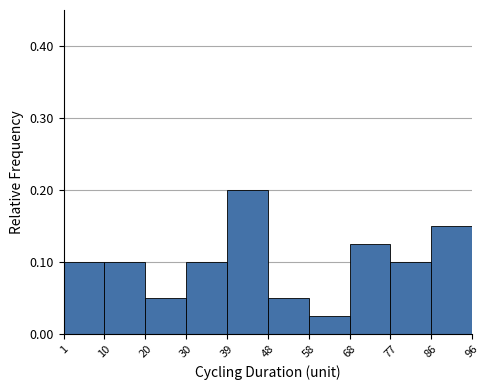

What is the height of the bar covering 30 to 39 on the x-axis? The values are not printed on the chart, so give them approximately, as read against the axis.

0.10